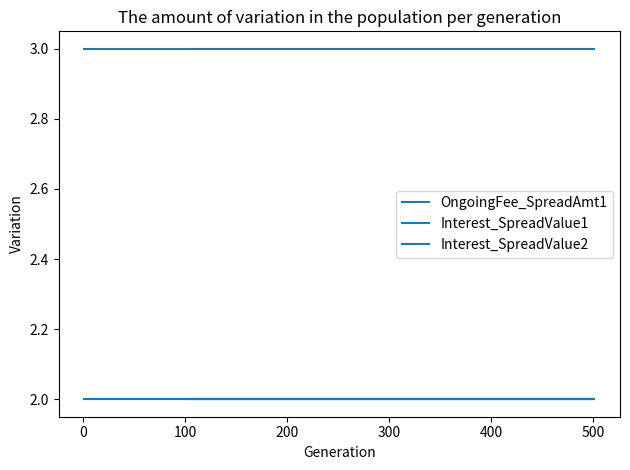

True or false: Interest_SpreadValue2 and OngoingFee_SpreadAmt1 intersect in this chart.

False